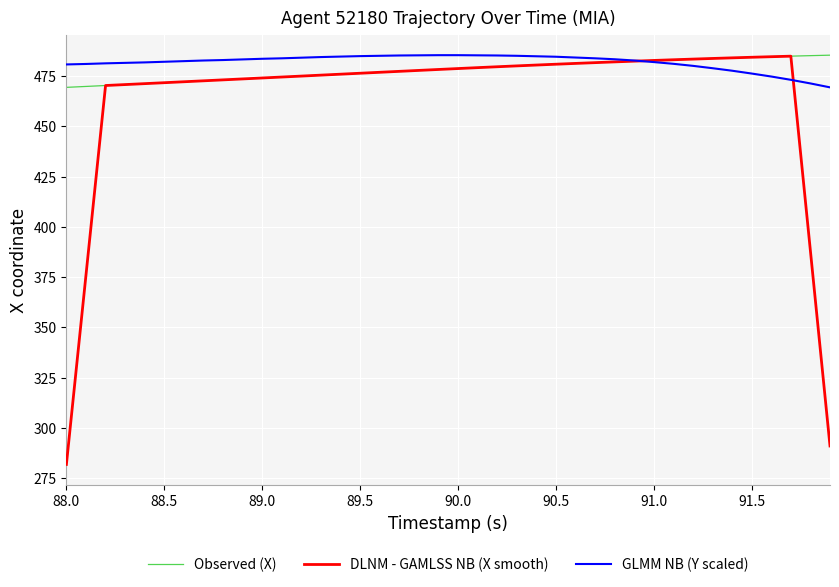

Which series has the largest range (max minus min)?

DLNM - GAMLSS NB (X smooth)